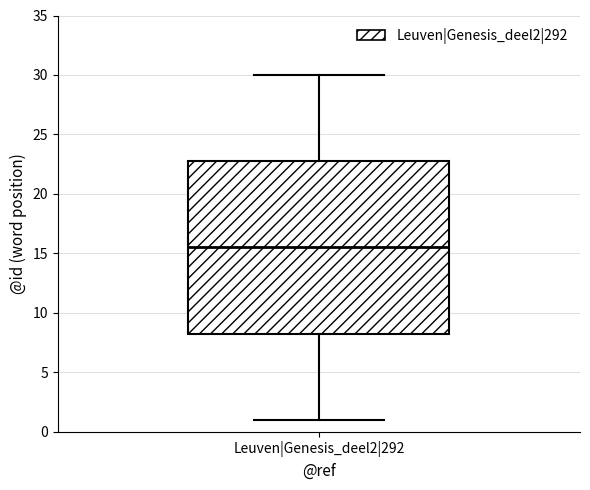

Read this box plot against the y-axis: the position of the median line, the range covered by the box, and the ends of both whiskers. The values are not printed on the chart, so give them approximately, as read against the axis.

median 15.5, box 8.5 to 23.0, whiskers 1.0 to 30.0